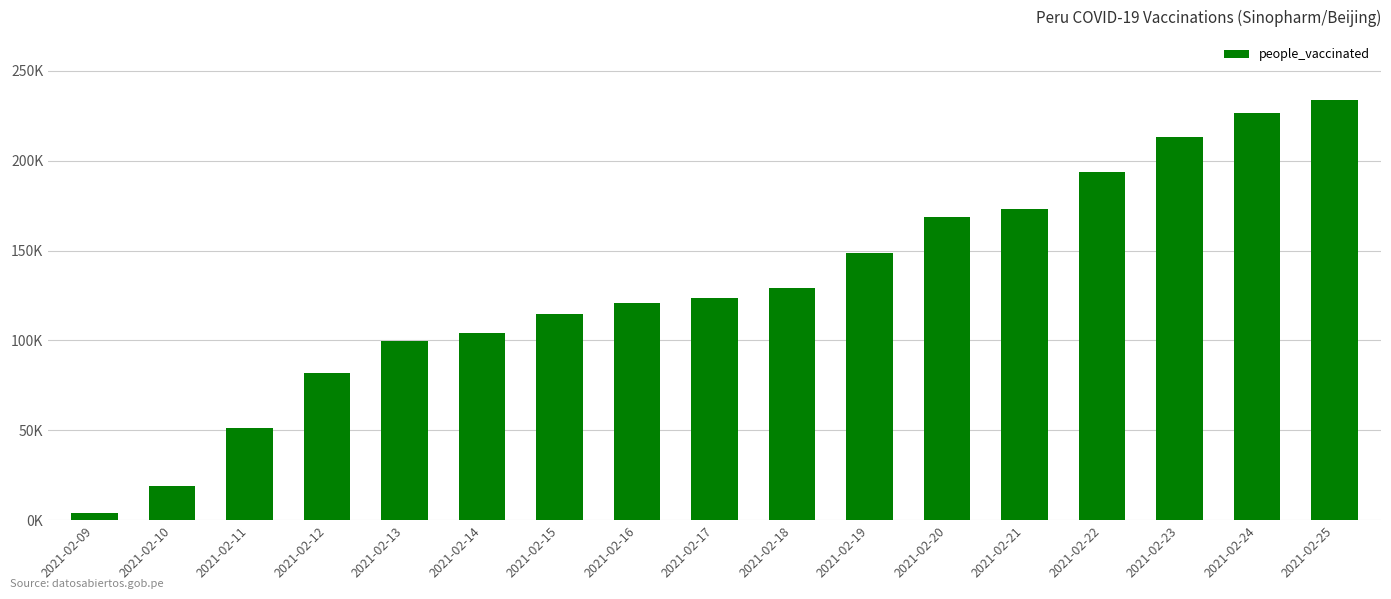

Where is the data nearest to the value 118735?

2021-02-16